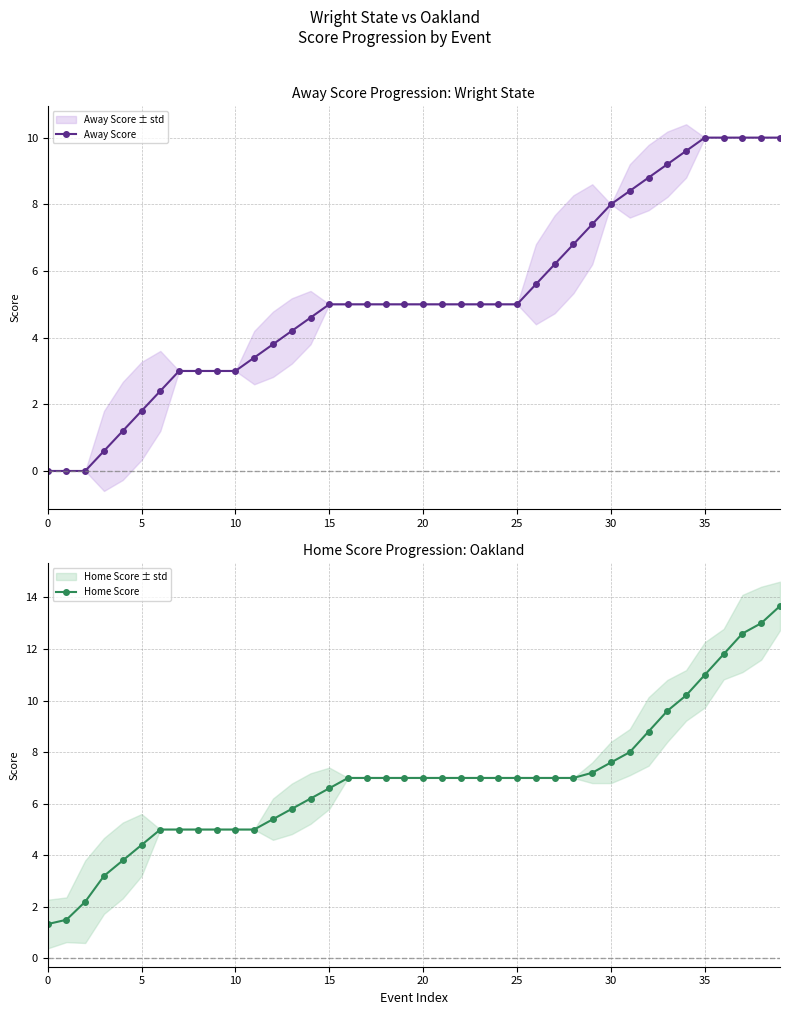

Which series changed the most between 25 and 39?

Home Score